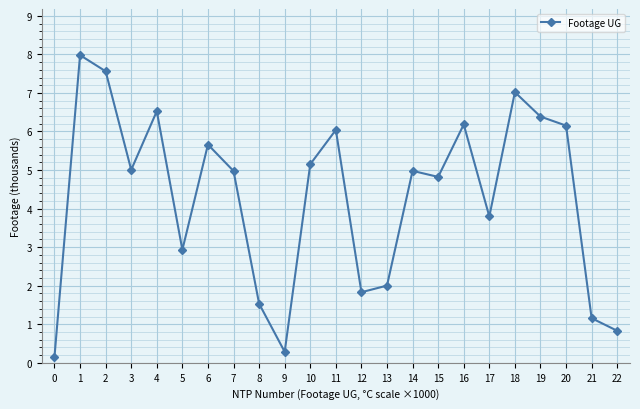

What is the greatest value displayed?

8.0